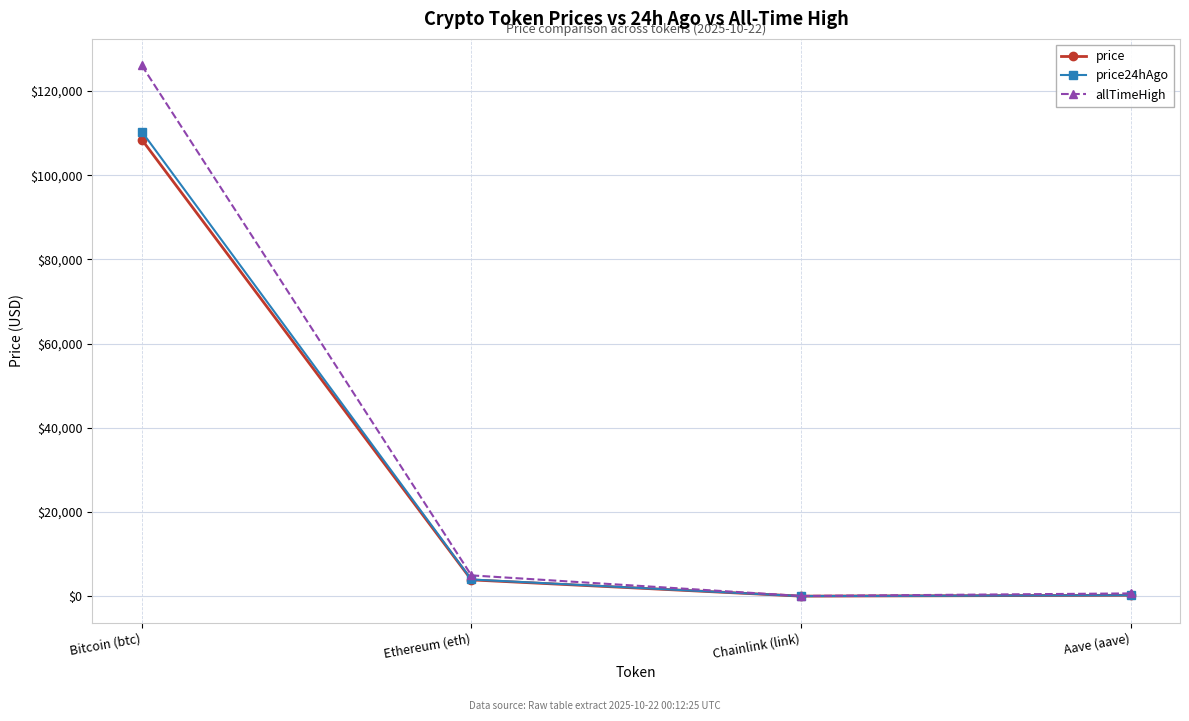

In price24hAgo, how many points are lower than both neighbors (excluding endpoints)?

1